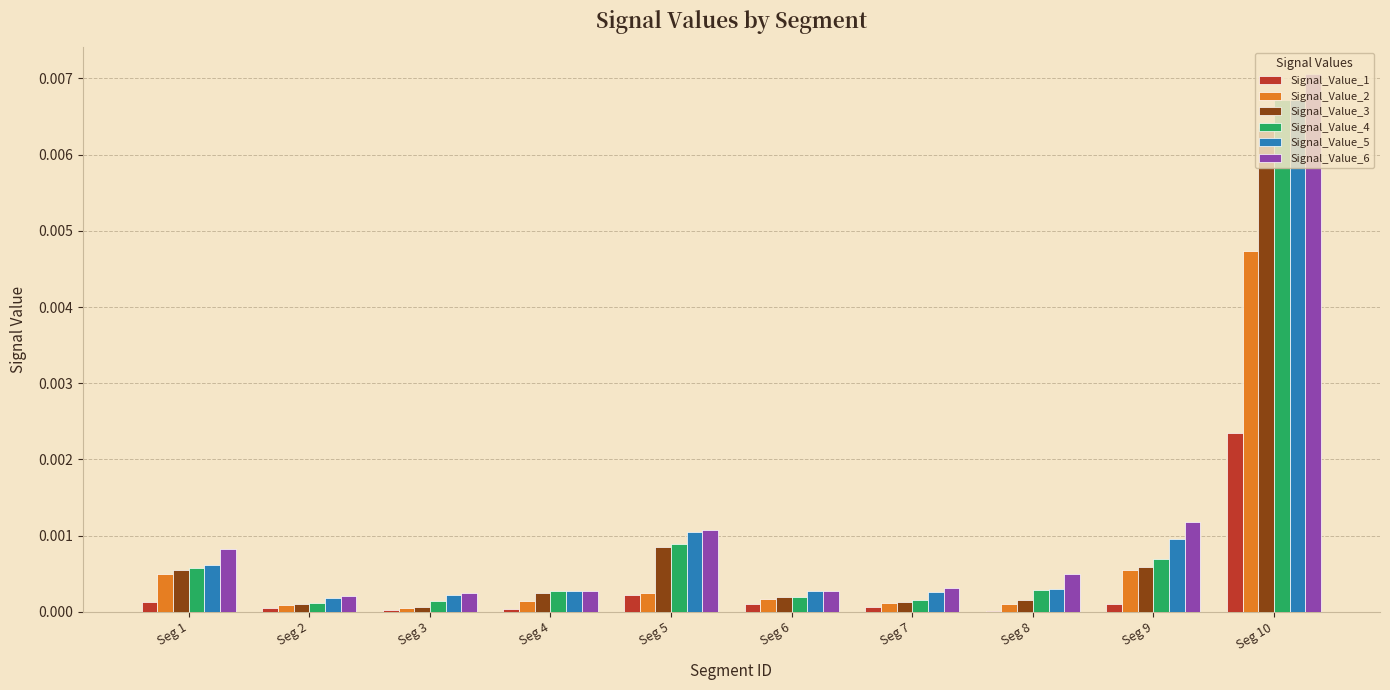

The Signal_Value_5 series shows 0.0 at Seg 10. True or false?

True